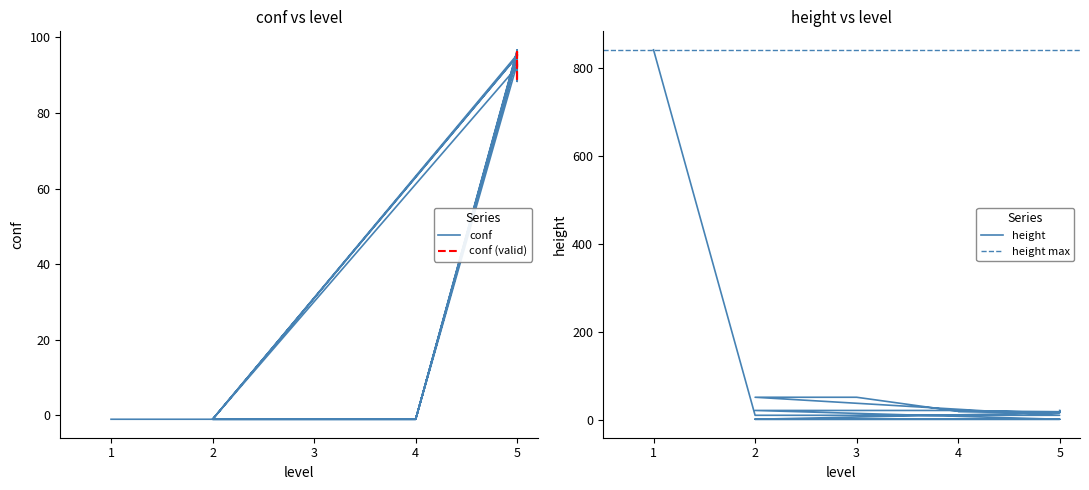

At how many categories does at least one series exceed 274?

1